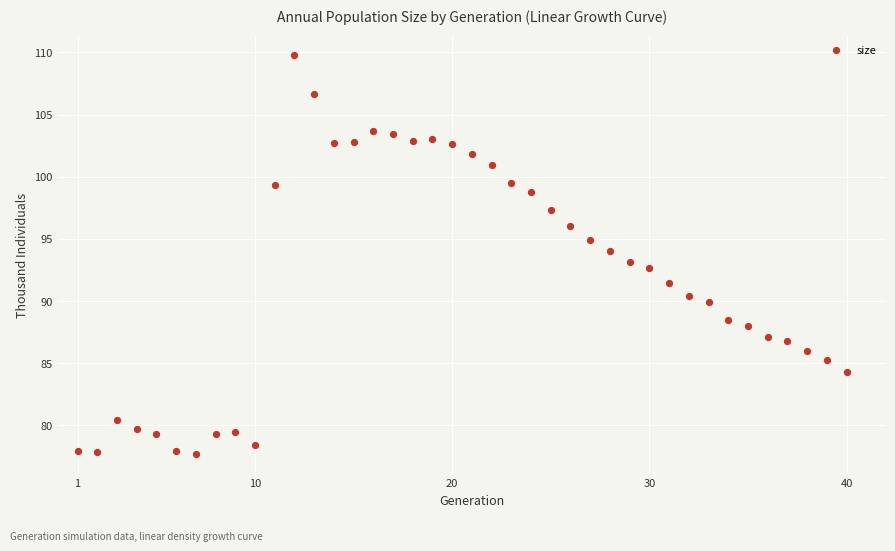

What is the range of X values (max minus min)?

39.0